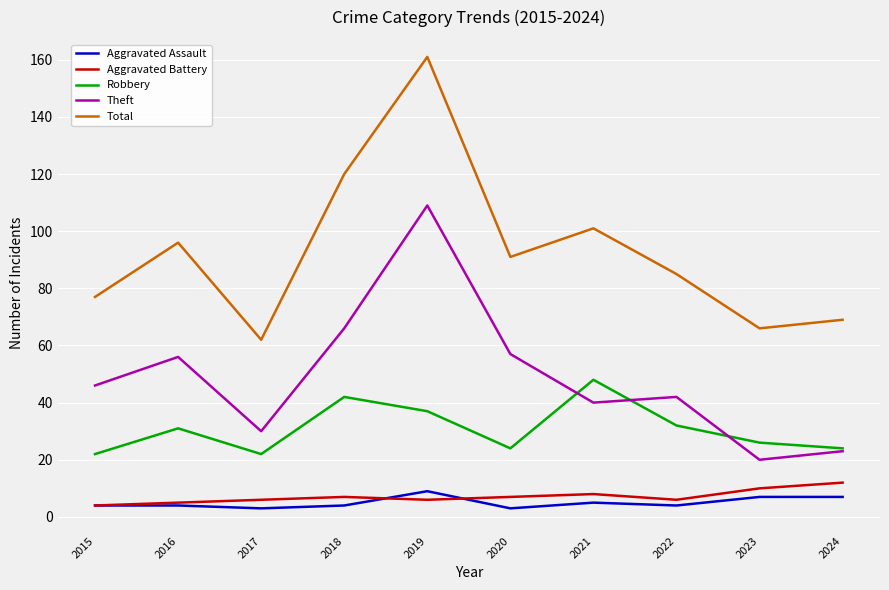

Reading right to left, what are all the values shown in this chart?

Aggravated Assault: 7	7	4	5	3	9	4	3	4	4
Aggravated Battery: 12	10	6	8	7	6	7	6	5	4
Robbery: 24	26	32	48	24	37	42	22	31	22
Theft: 23	20	42	40	57	109	66	30	56	46
Total: 69	66	85	101	91	161	120	62	96	77